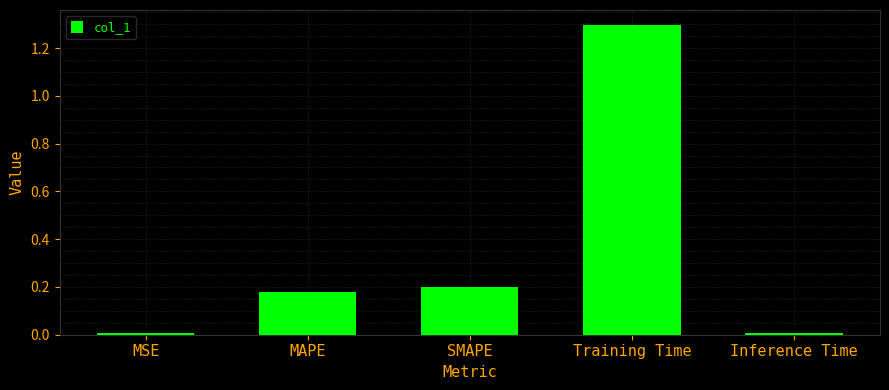

At which category does the chart reach its peak across all series?

Training Time